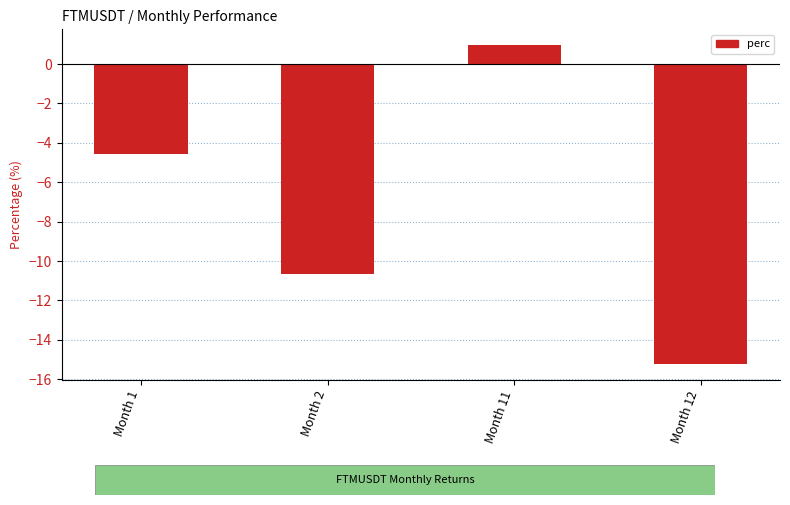

What is the value of the 2nd bar from the left?

-10.7